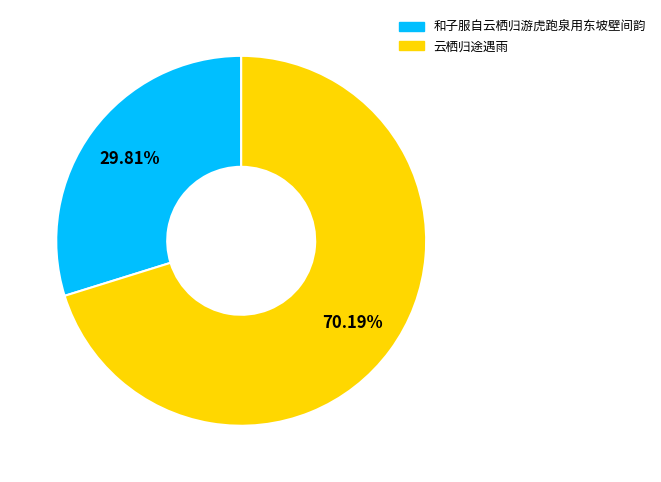

Does 云栖归途遇雨 account for over 50% of the chart?

Yes